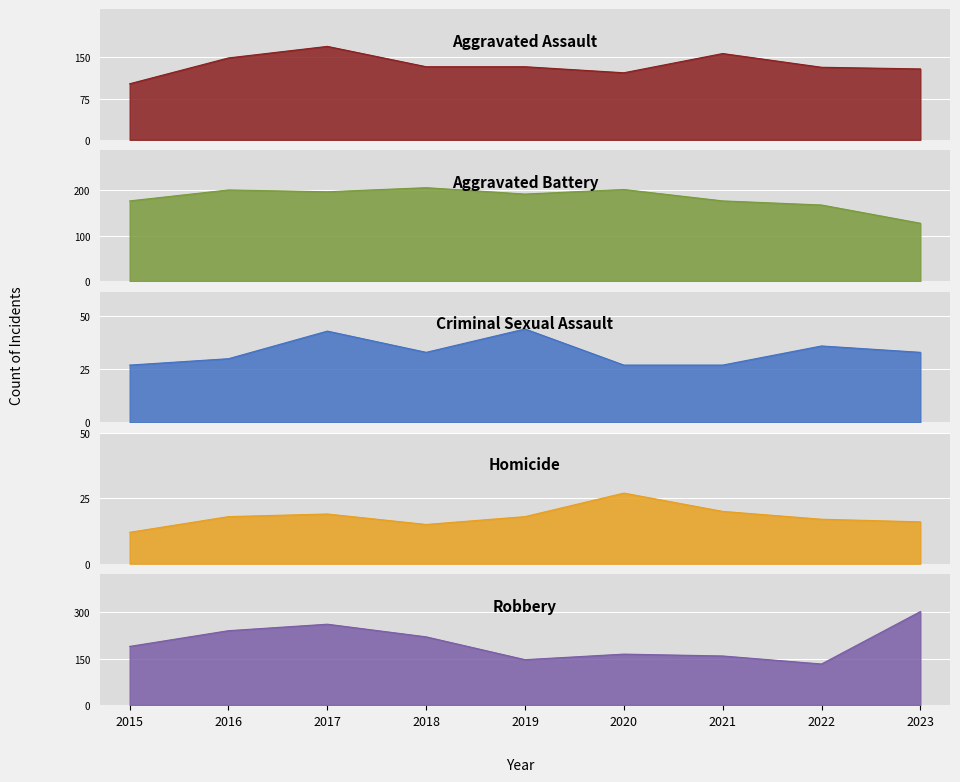

How many values in the Aggravated Battery series exceed 191?

4